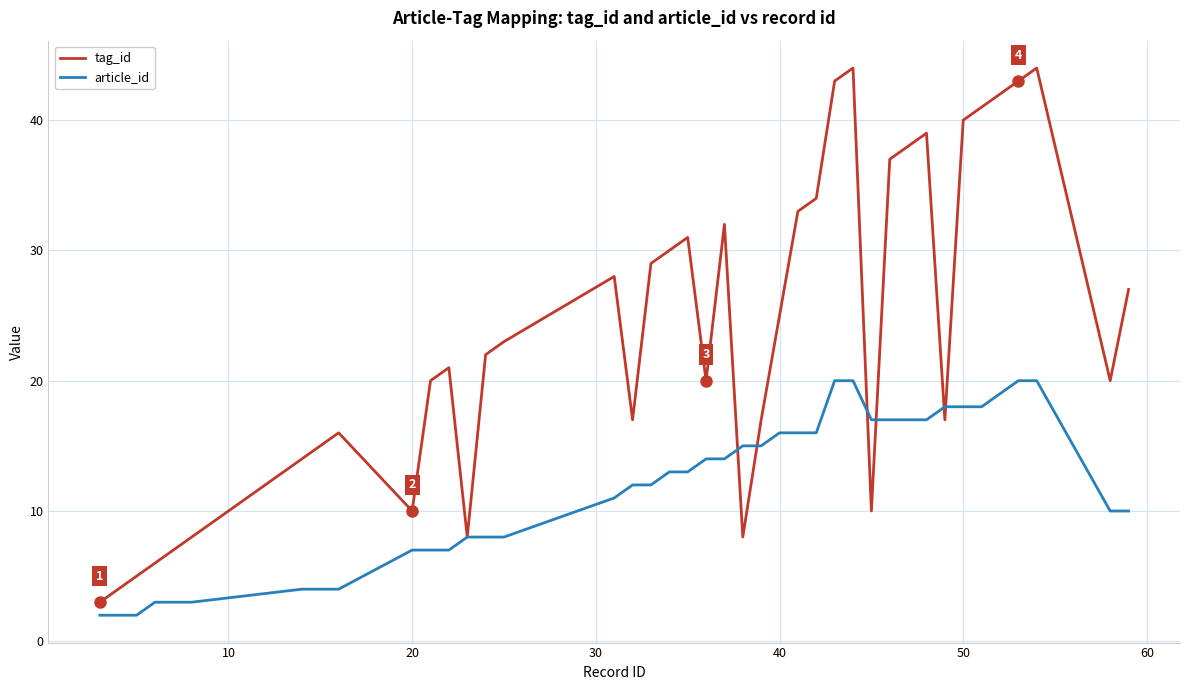

How many lines are shown in the chart?

2